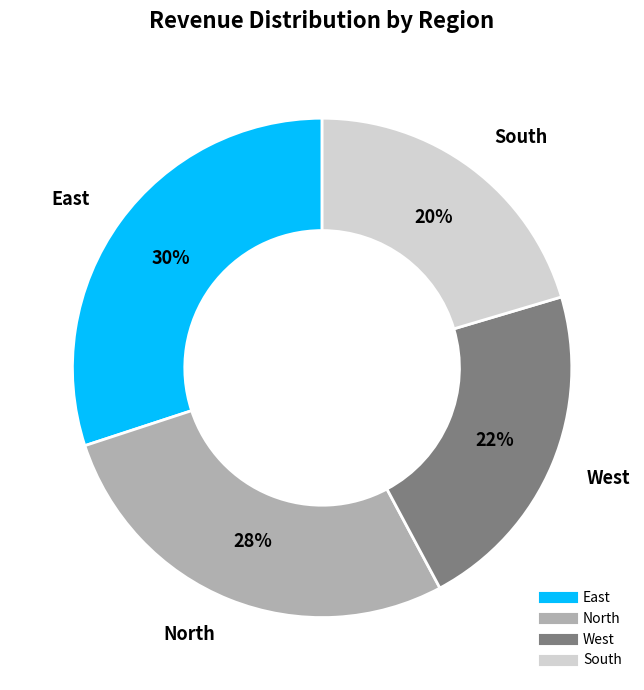

Which category has the smallest portion of the pie?

South